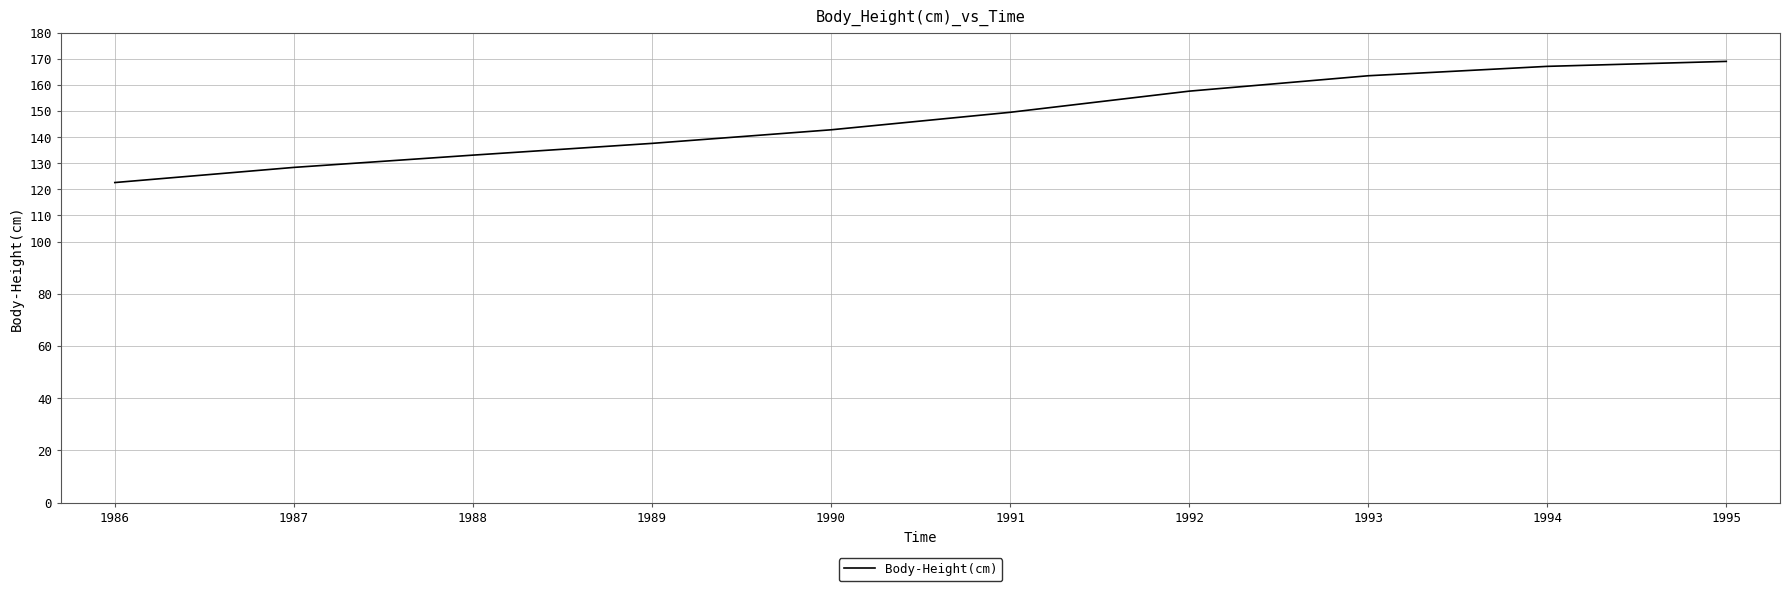

Reading left to right, what are all the values shown in this chart?

1986=122.6	1987=128.4	1988=133.1	1989=137.6	1990=142.8	1991=149.5	1992=157.6	1993=163.5	1994=167.1	1995=169.0